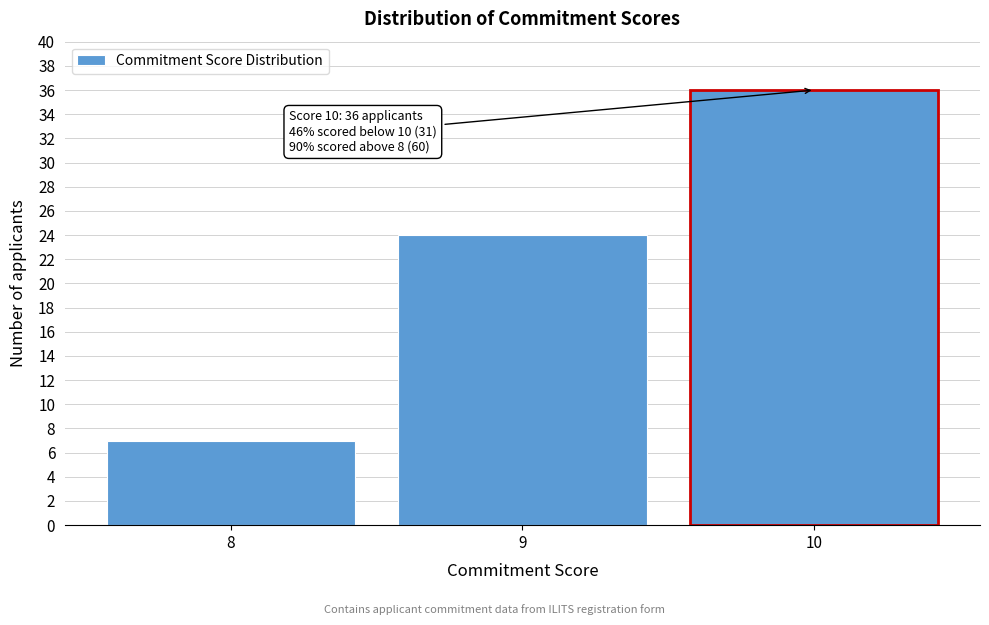

Reading left to right, what are all the values shown in this chart?

7	24	36